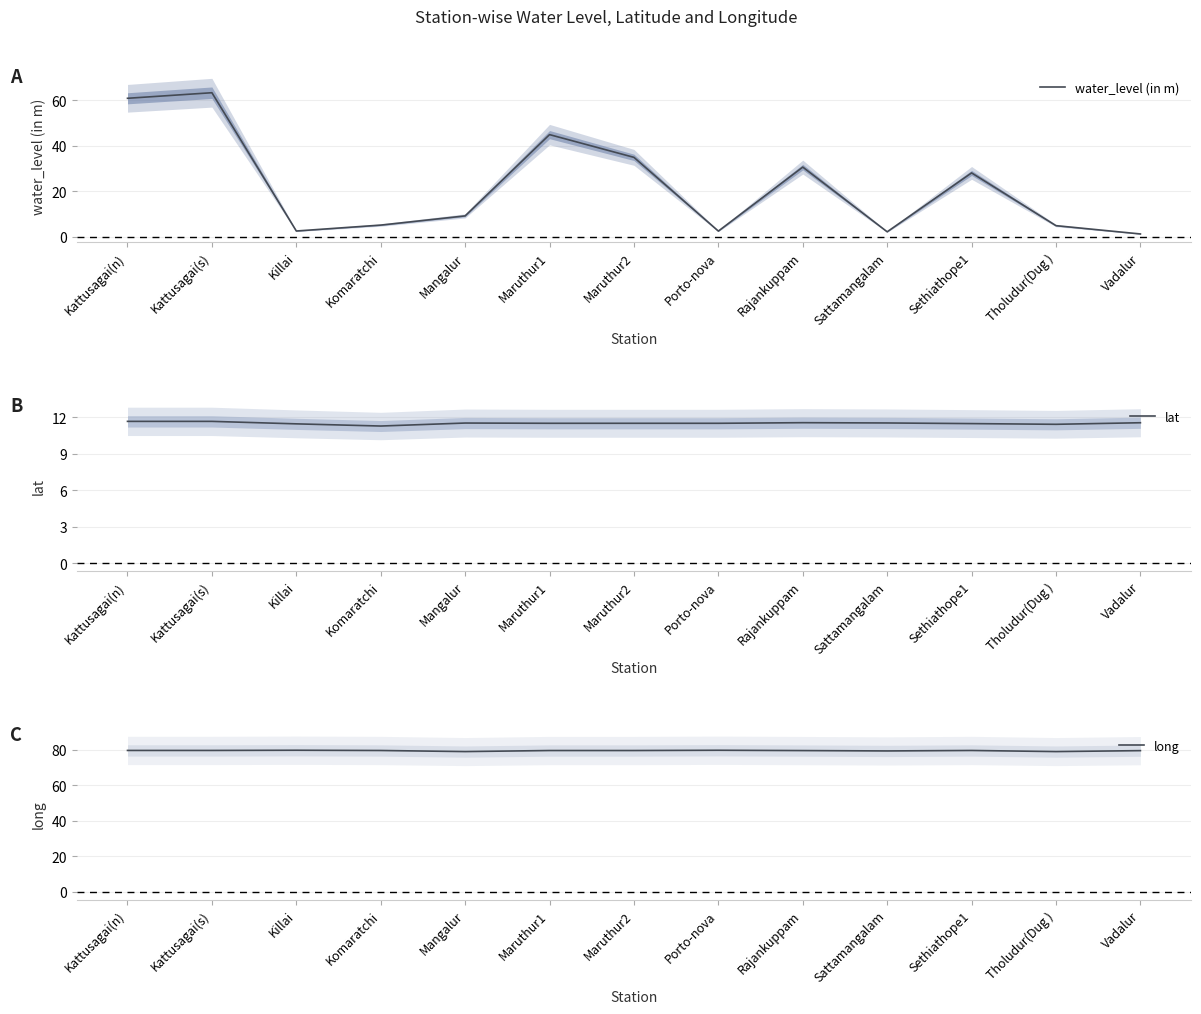

List the labels in order of long value, smallest first.

Tholudur(Dug ), Mangalur, Sattamangalam, Vadalur, Rajankuppam, Maruthur1, Maruthur2, Komaratchi, Sethiathope1, Kattusagai(n), Kattusagai(s), Porto-nova, Killai